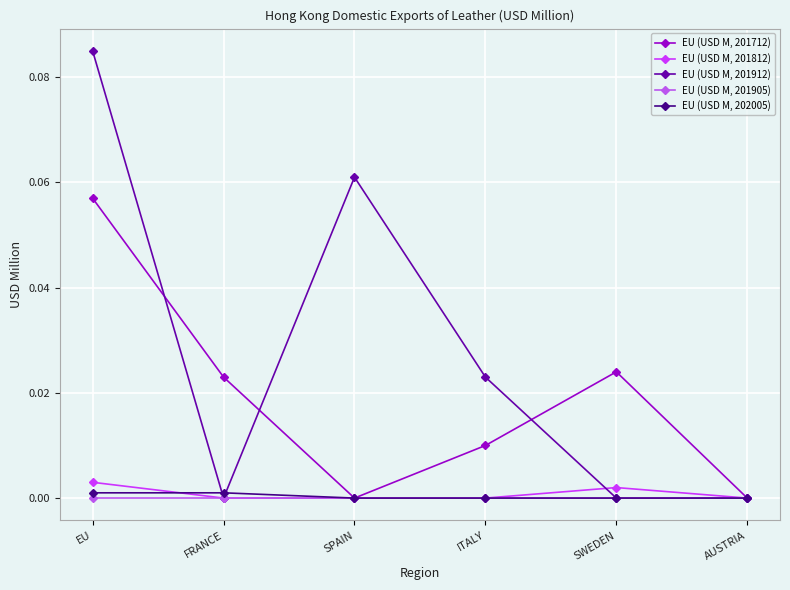

How many distinct data groups are displayed?

5